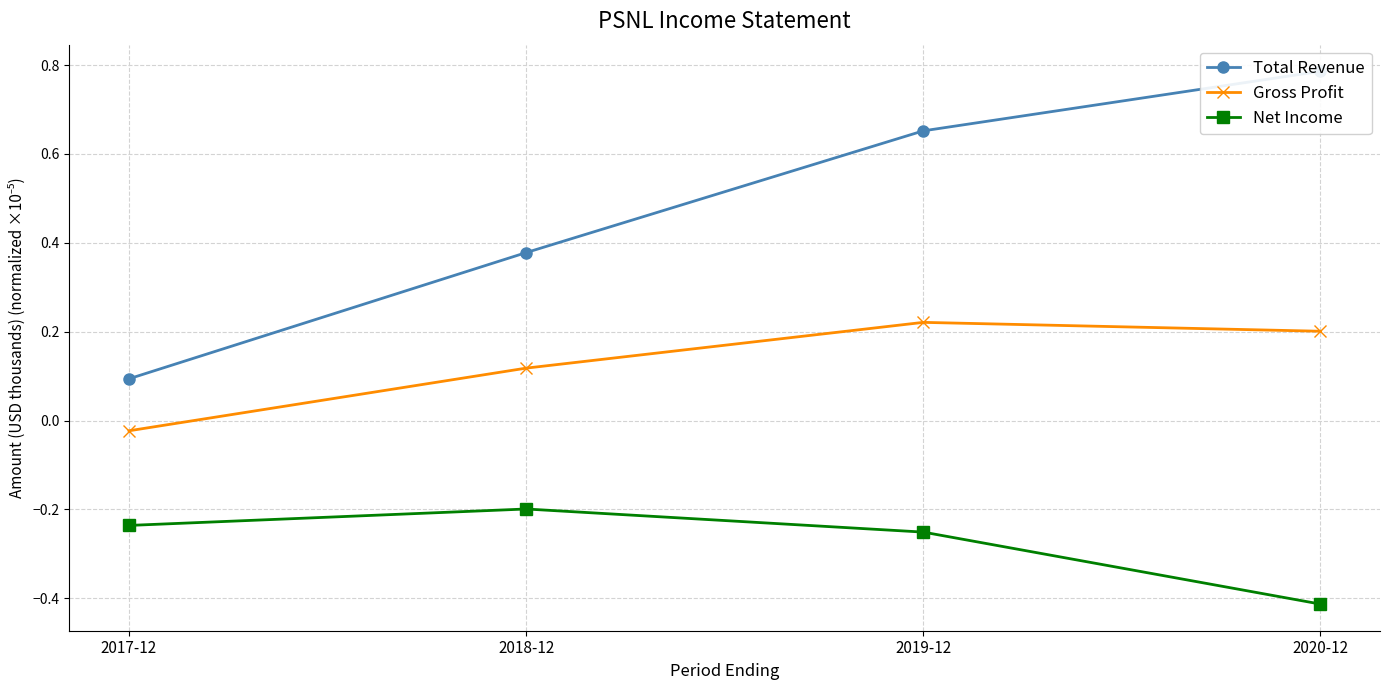

What is the average value of the Gross Profit series?

0.1